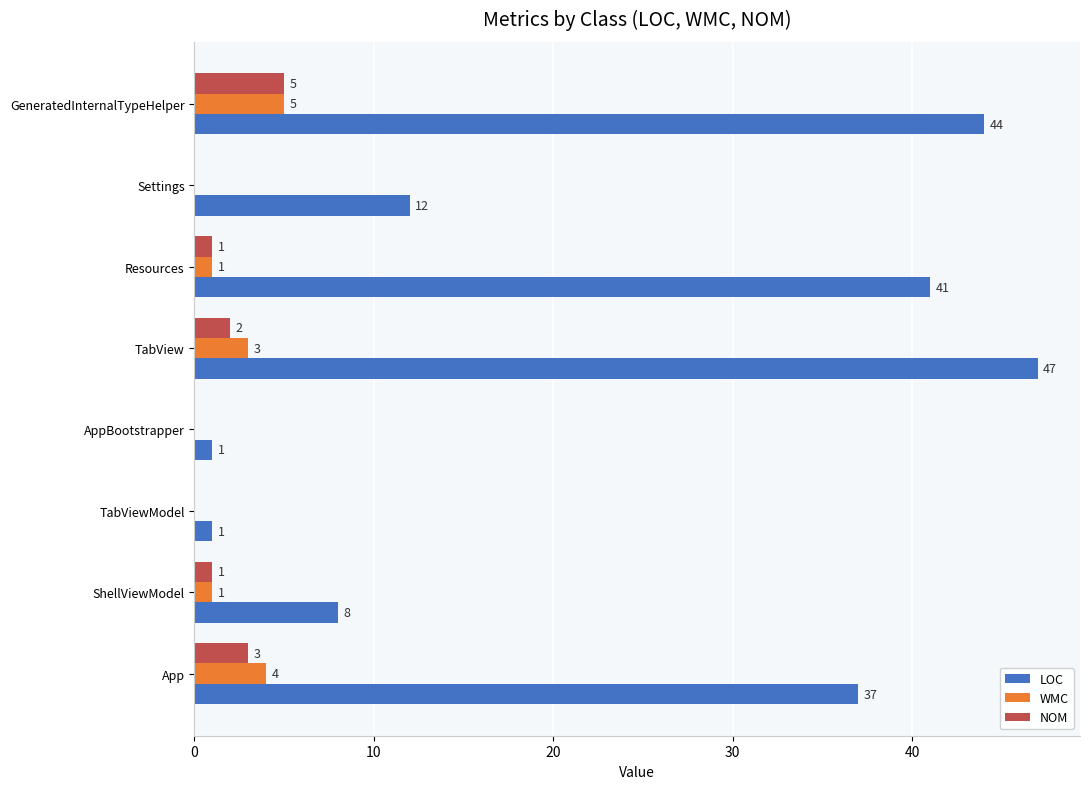

What value does the LOC series have at Settings, to the nearest 5?

10